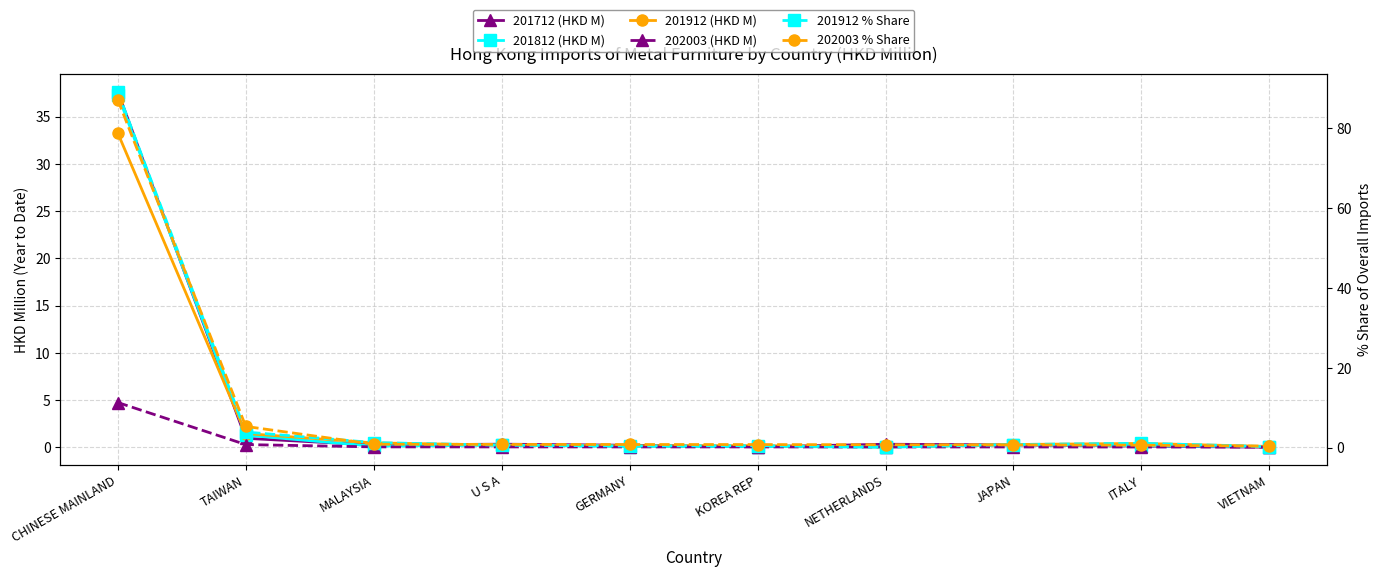

What is the label of the 4th point from the left?

U S A